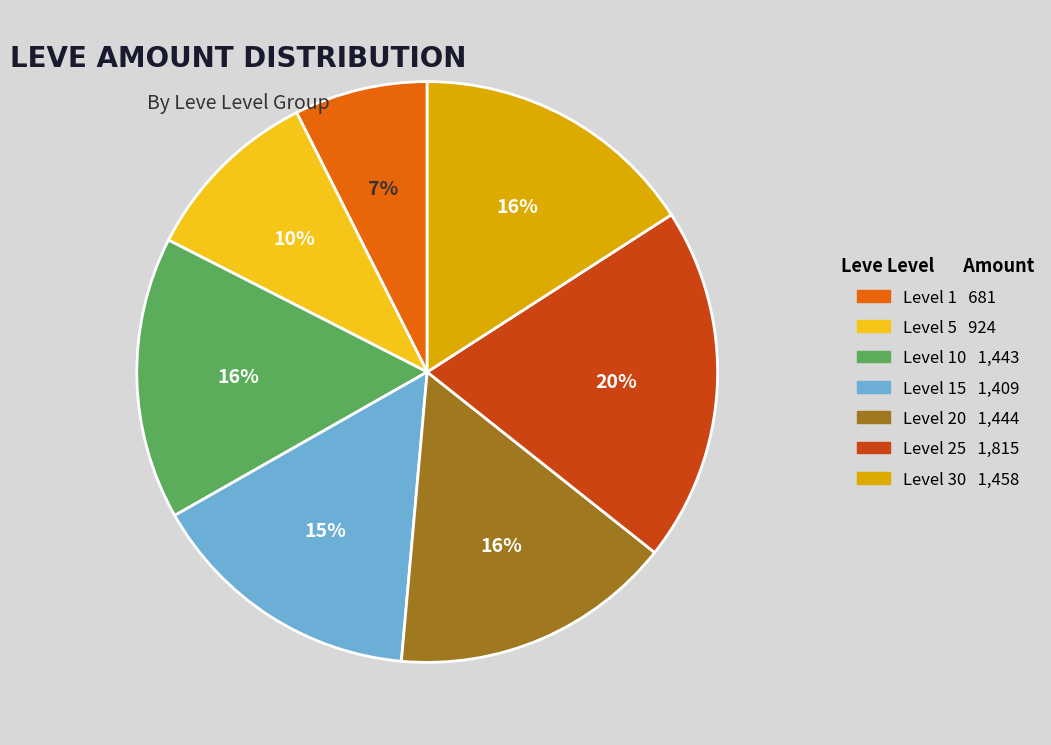

Count the number of slices in the pie.

7